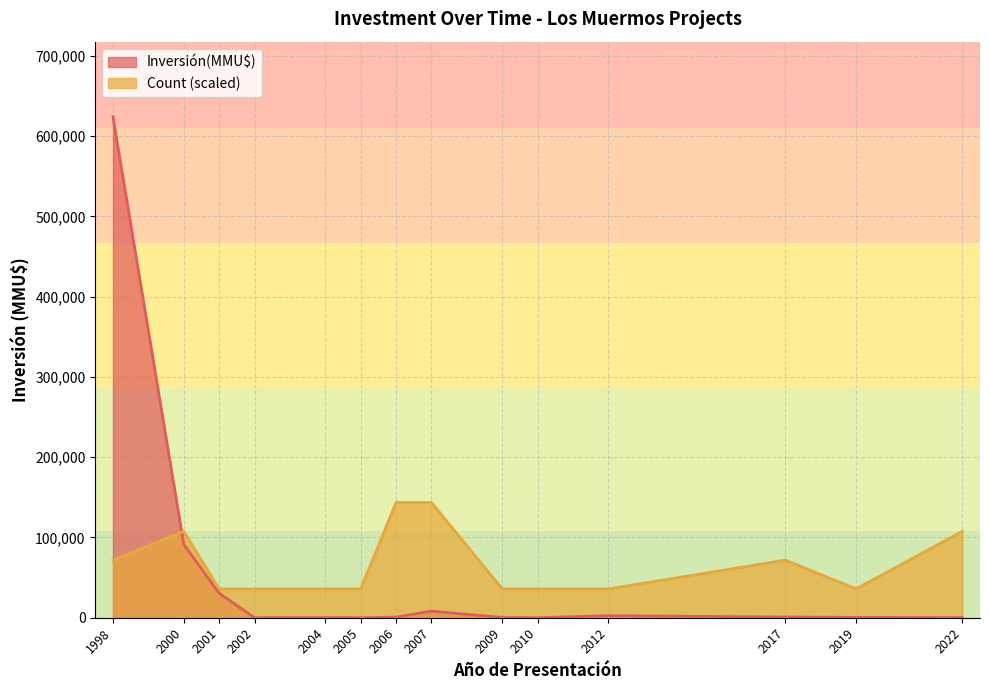

At which category is the sum across all series the highest?

1998